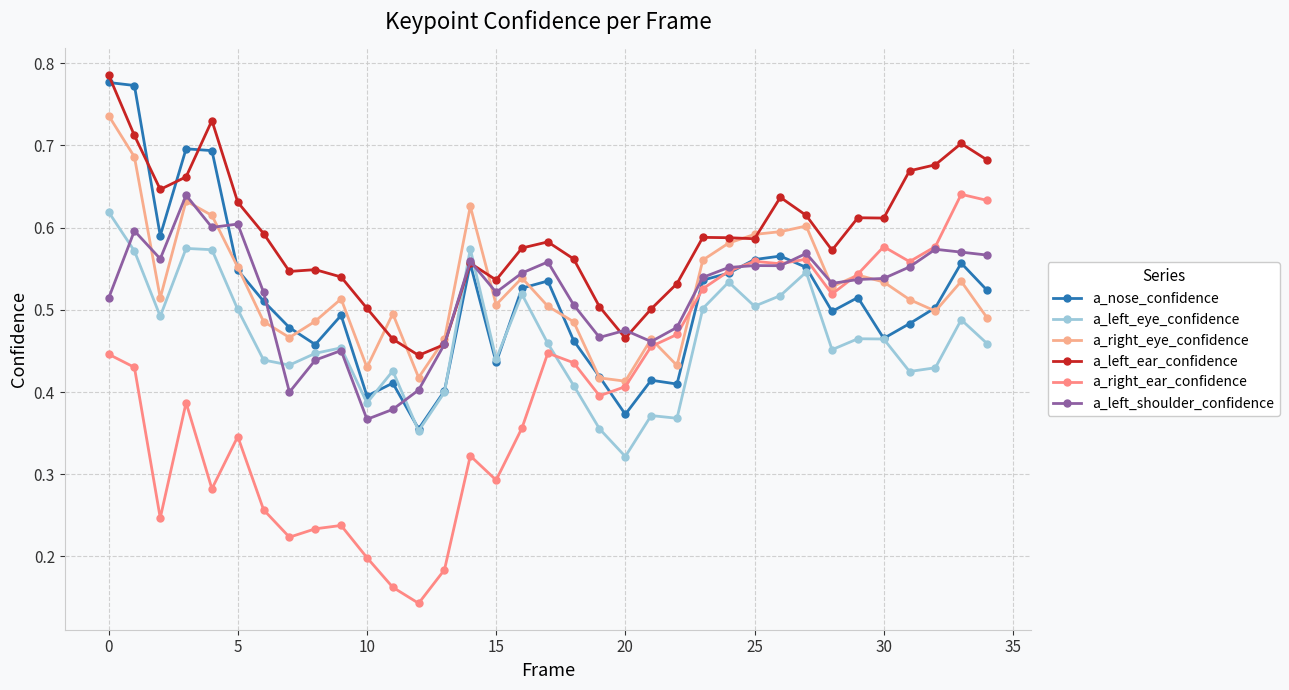

Reading left to right, transcribe all the data shown in this chart.

a_nose_confidence: 0.8	0.8	0.6	0.7	0.7	0.5	0.5	0.5	0.5	0.5	0.4	0.4	0.4	0.4	0.6	0.4	0.5	0.5	0.5	0.4	0.4	0.4	0.4	0.5	0.5	0.6	0.6	0.6	0.5	0.5	0.5	0.5	0.5	0.6	0.5
a_left_eye_confidence: 0.6	0.6	0.5	0.6	0.6	0.5	0.4	0.4	0.4	0.5	0.4	0.4	0.4	0.4	0.6	0.4	0.5	0.5	0.4	0.4	0.3	0.4	0.4	0.5	0.5	0.5	0.5	0.5	0.5	0.5	0.5	0.4	0.4	0.5	0.5
a_right_eye_confidence: 0.7	0.7	0.5	0.6	0.6	0.6	0.5	0.5	0.5	0.5	0.4	0.5	0.4	0.5	0.6	0.5	0.5	0.5	0.5	0.4	0.4	0.5	0.4	0.6	0.6	0.6	0.6	0.6	0.5	0.5	0.5	0.5	0.5	0.5	0.5
a_left_ear_confidence: 0.8	0.7	0.6	0.7	0.7	0.6	0.6	0.5	0.5	0.5	0.5	0.5	0.4	0.5	0.6	0.5	0.6	0.6	0.6	0.5	0.5	0.5	0.5	0.6	0.6	0.6	0.6	0.6	0.6	0.6	0.6	0.7	0.7	0.7	0.7
a_right_ear_confidence: 0.4	0.4	0.2	0.4	0.3	0.3	0.3	0.2	0.2	0.2	0.2	0.2	0.1	0.2	0.3	0.3	0.4	0.4	0.4	0.4	0.4	0.5	0.5	0.5	0.5	0.6	0.6	0.6	0.5	0.5	0.6	0.6	0.6	0.6	0.6
a_left_shoulder_confidence: 0.5	0.6	0.6	0.6	0.6	0.6	0.5	0.4	0.4	0.5	0.4	0.4	0.4	0.5	0.6	0.5	0.5	0.6	0.5	0.5	0.5	0.5	0.5	0.5	0.6	0.6	0.6	0.6	0.5	0.5	0.5	0.6	0.6	0.6	0.6